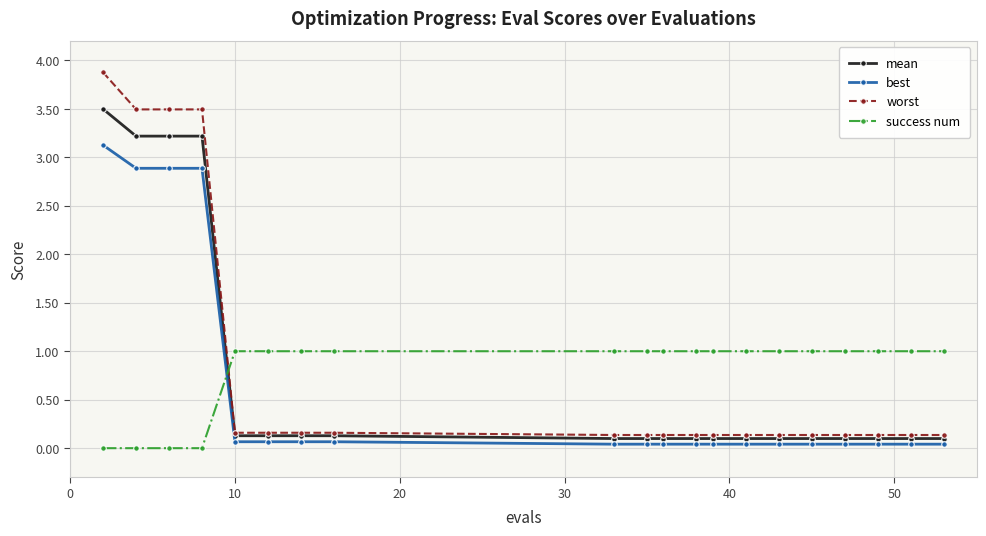

Does the chart display data point markers on the line(s)?

Yes